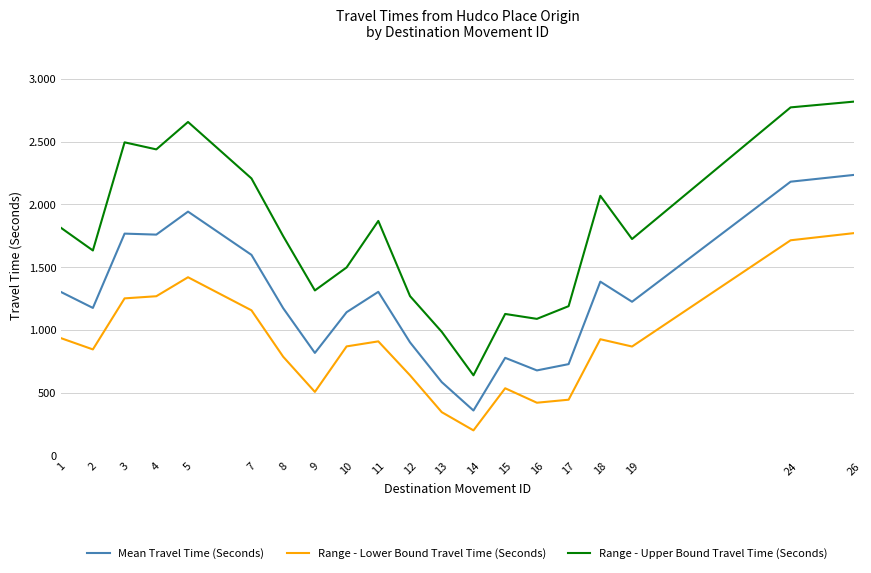

The Range - Upper Bound Travel Time (Seconds) series shows 637 at 4. True or false?

False